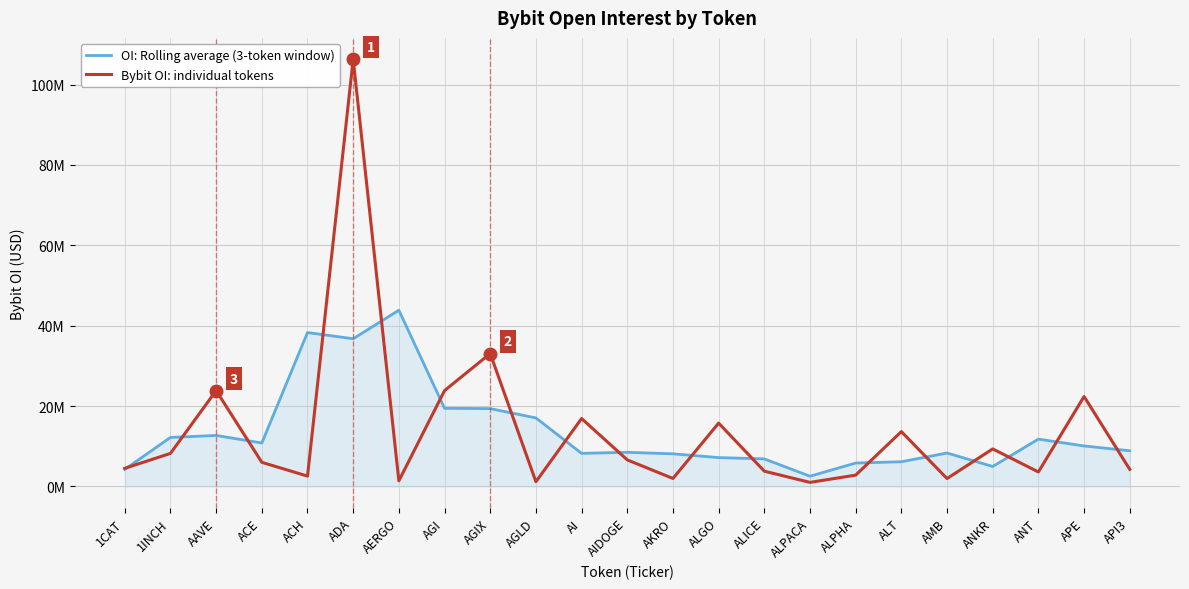

What is the sum of all Bybit OI: individual tokens values?

314925482.0